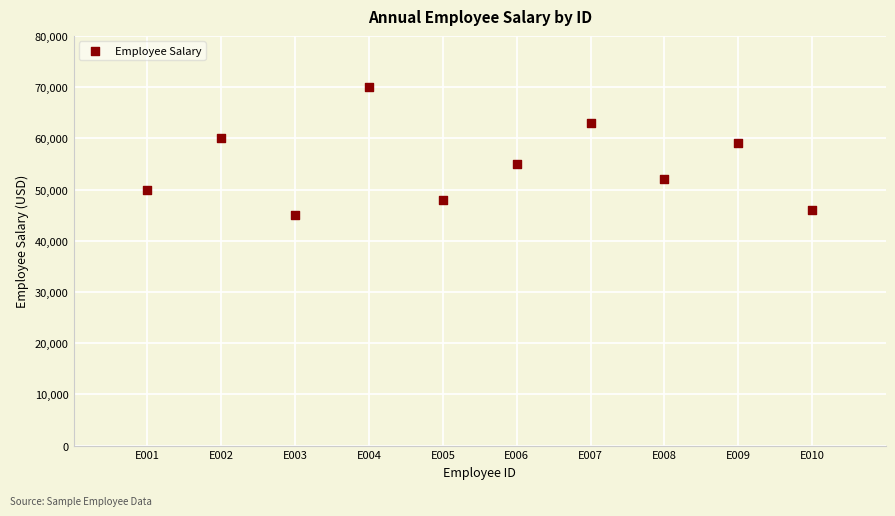

What is the range of Y values (max minus min)?

25000